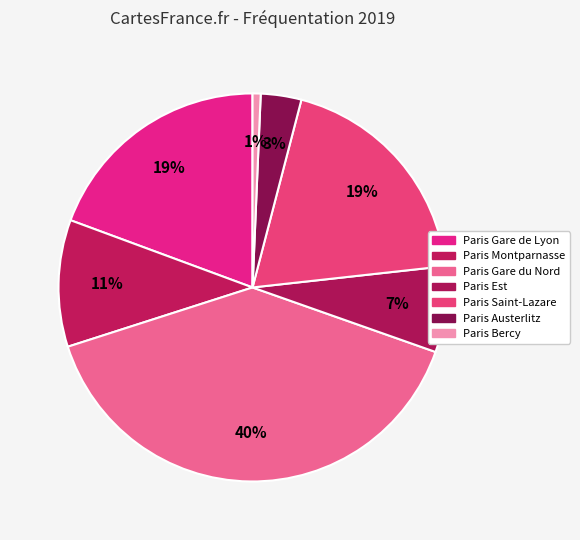

The Paris Austerlitz slice represents 3% of the pie. True or false?

True